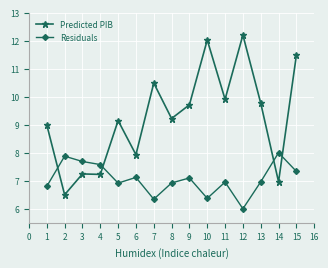

What is the difference between the maximum and minimum values in the Residuals series?

2.0